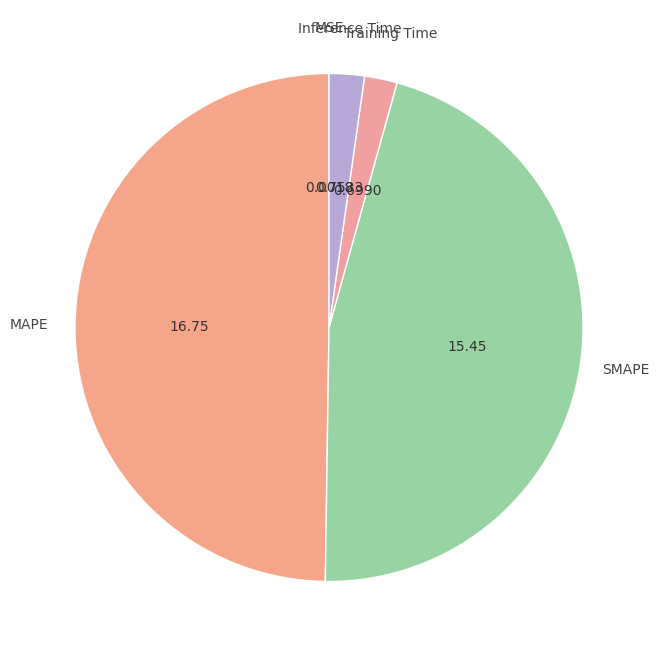

Does Inference Time account for over 50% of the chart?

No